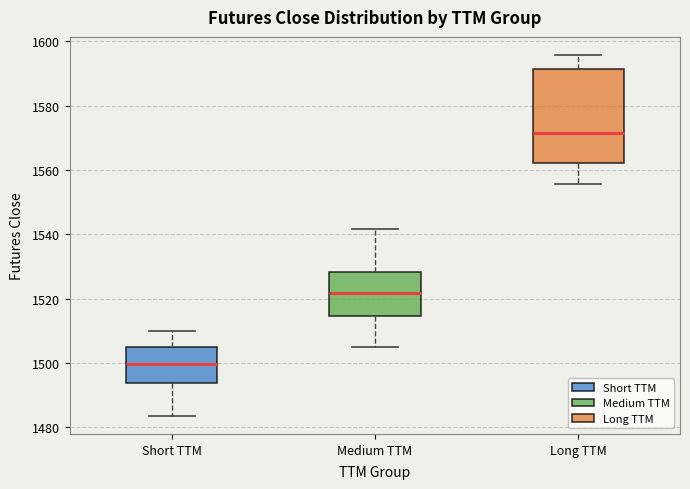

Reading left to right, read every box against the y-axis: the position of its median line, the range the box covers, and the ends of its whiskers. The values are not printed on the chart, so give them approximately, as read against the axis.

Short TTM: median 1500, box 1494 to 1504, whiskers 1484 to 1510
Medium TTM: median 1522, box 1514 to 1528, whiskers 1504 to 1542
Long TTM: median 1572, box 1562 to 1592, whiskers 1556 to 1596